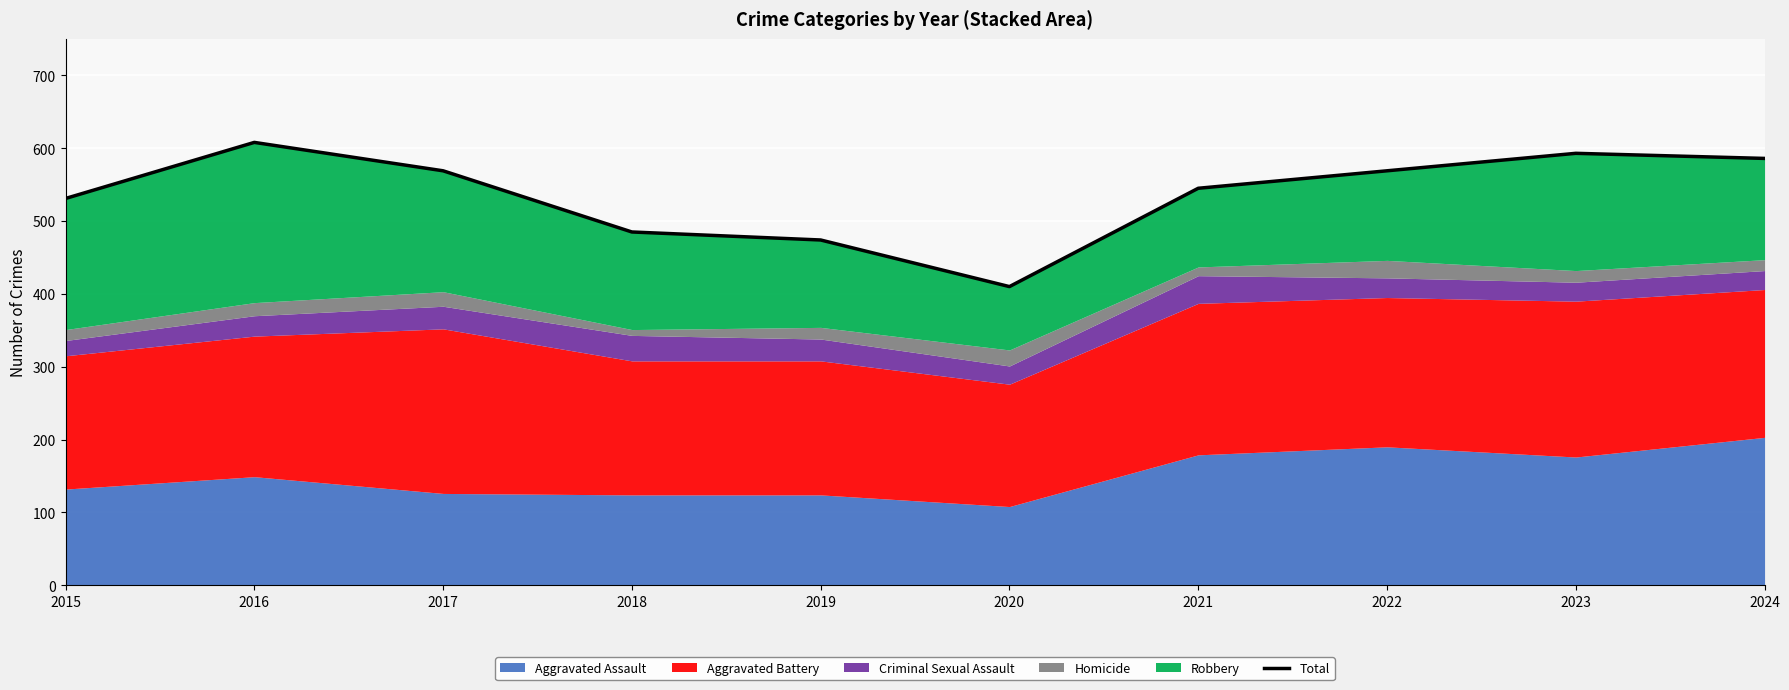

The chart shows a value of 485 at 2018. True or false?

True